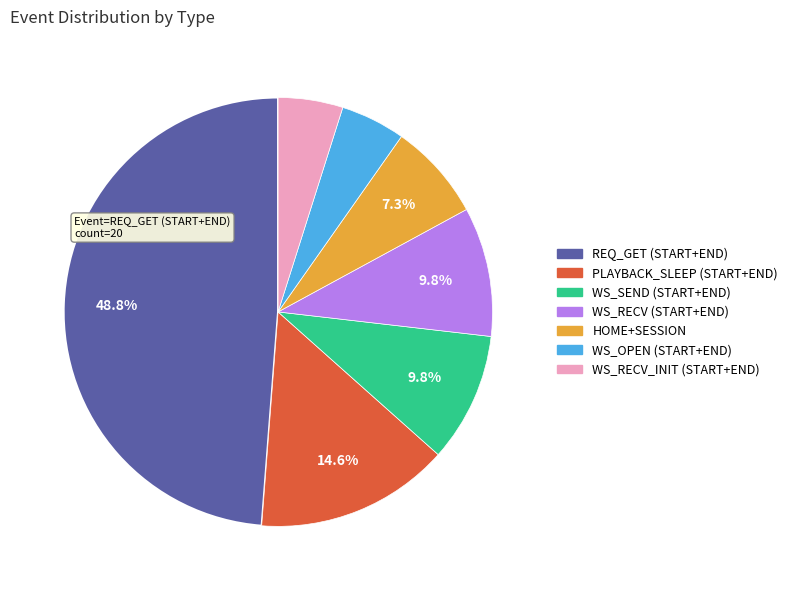

Is there any slice that represents more than half of the pie?

No